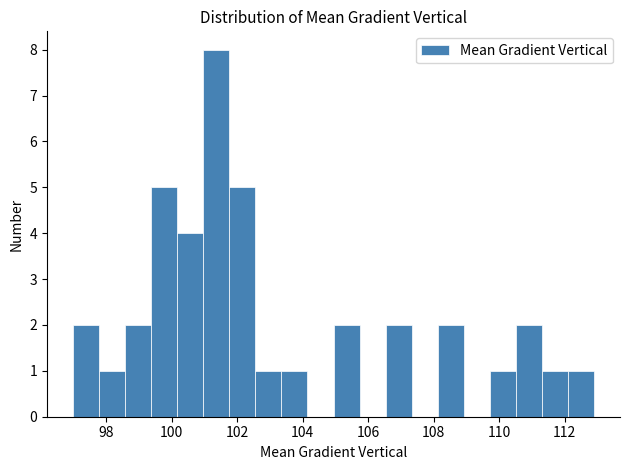

Read against the x-axis, roughly where is the centre of the tallest bar?

101.4